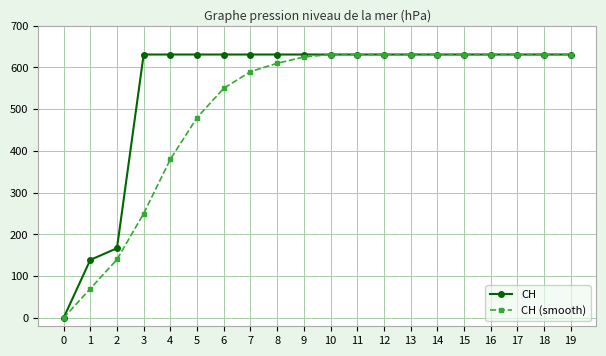

List the series in order of their overall mean, highest first.

CH, CH (smooth)